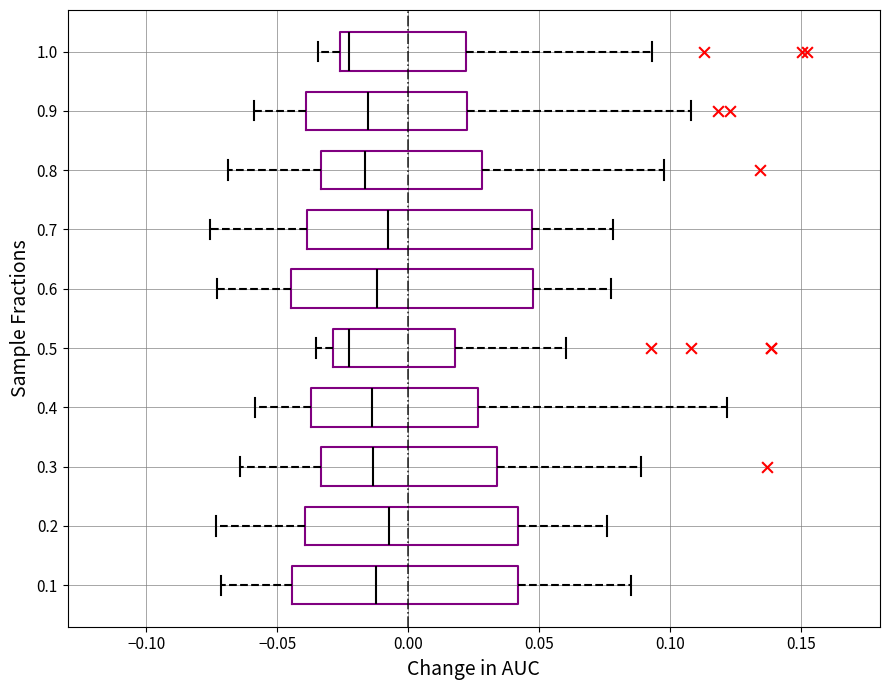

Where is the left edge of the box at y = 0.8 on the x-axis? The values are not printed on the chart, so give them approximately, as read against the axis.

-0.035